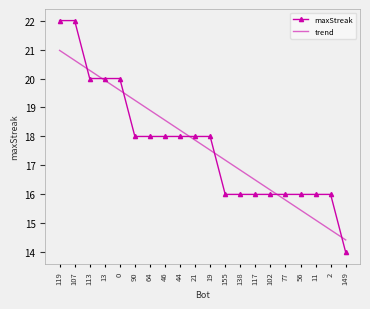

What is the greatest value displayed?

22.0